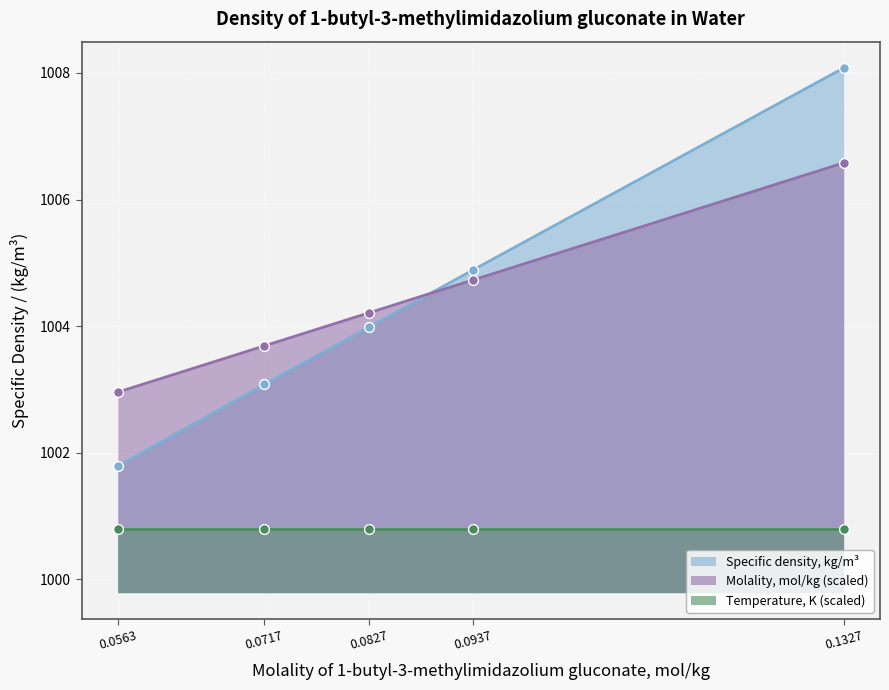

Which series has the largest Y range (max minus min)?

Specific density, kg/m3